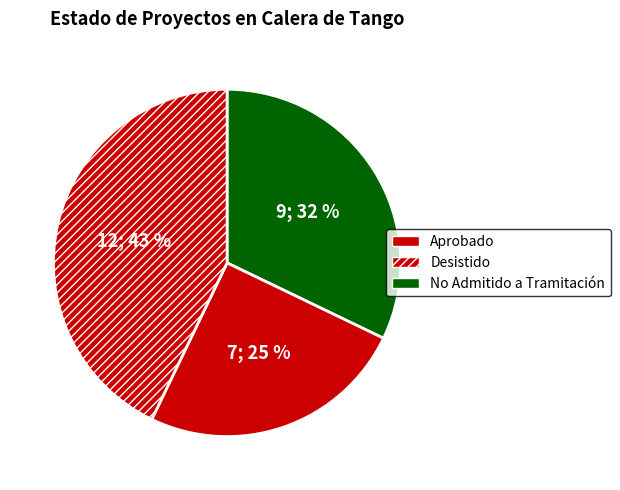

To the nearest percent, what is the difference between the largest and smallest slice percentages?

18%